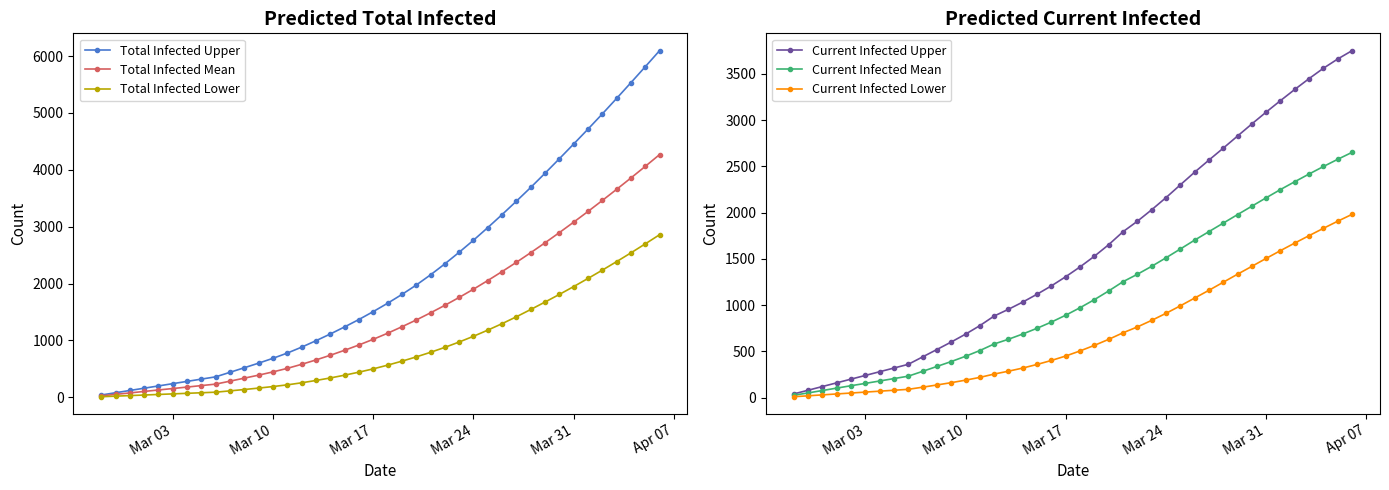

True or false: Current Infected Mean and Current Infected Lower cross at least once.

False